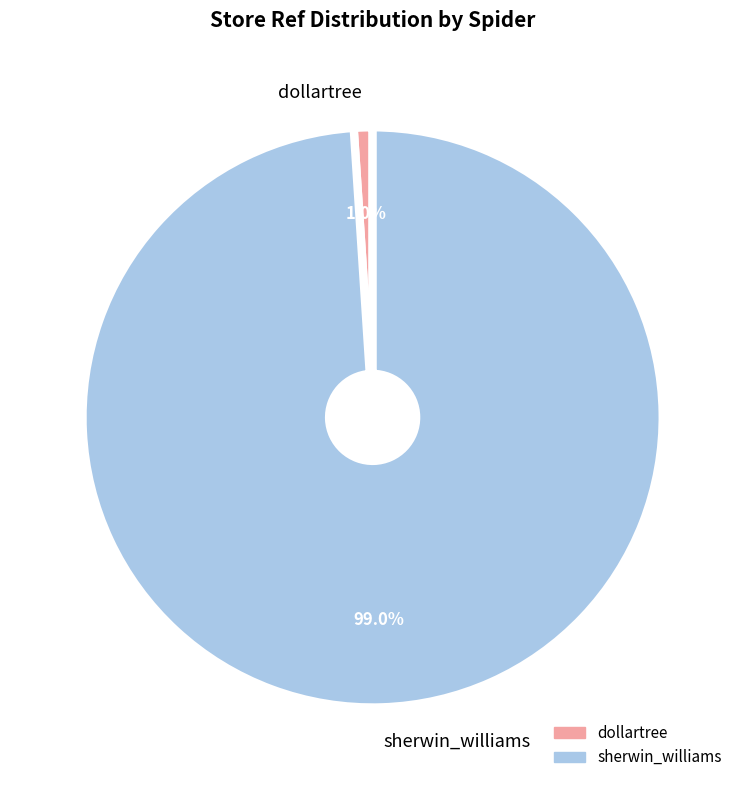

The sherwin_williams slice represents 99% of the pie. True or false?

True